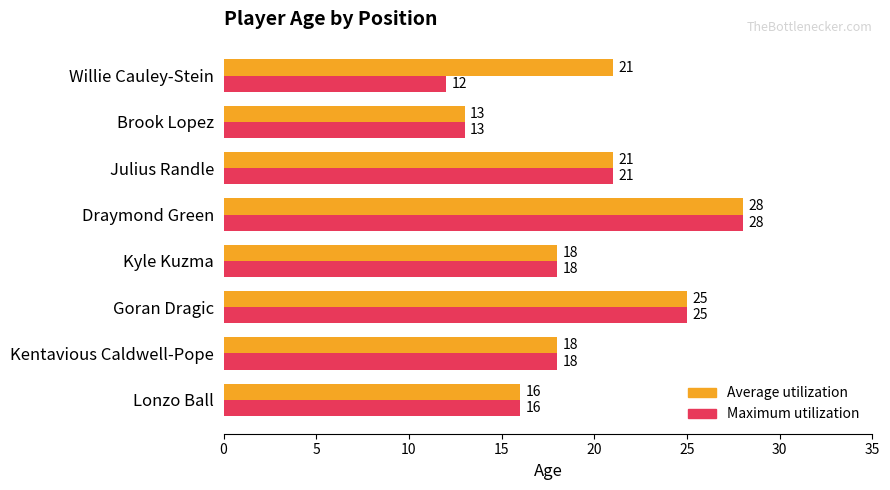

List the series in order of their overall mean, highest first.

Average utilization, Maximum utilization